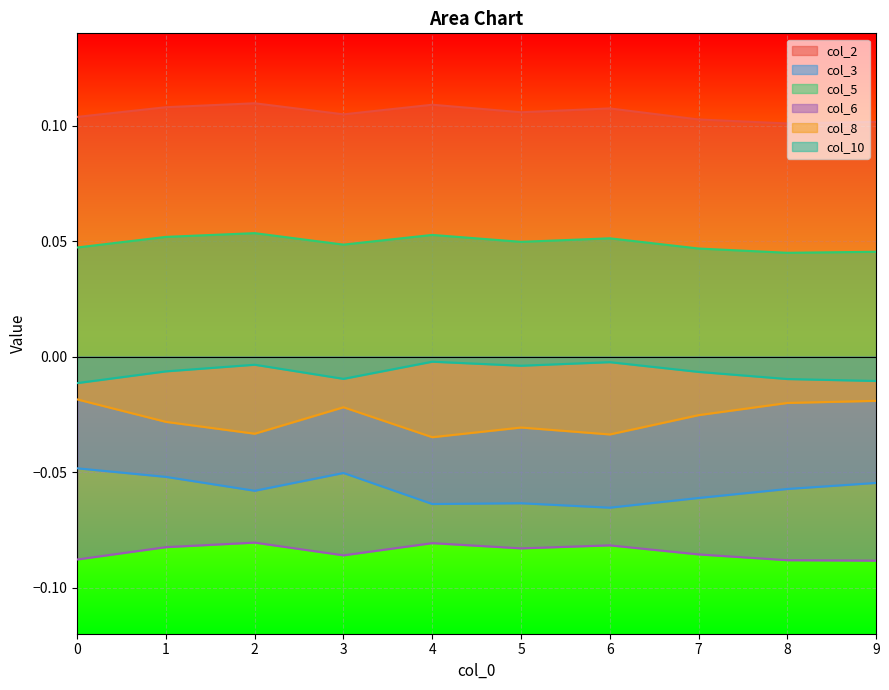

What are all the series names shown in the legend?

col_2, col_3, col_5, col_6, col_8, col_10